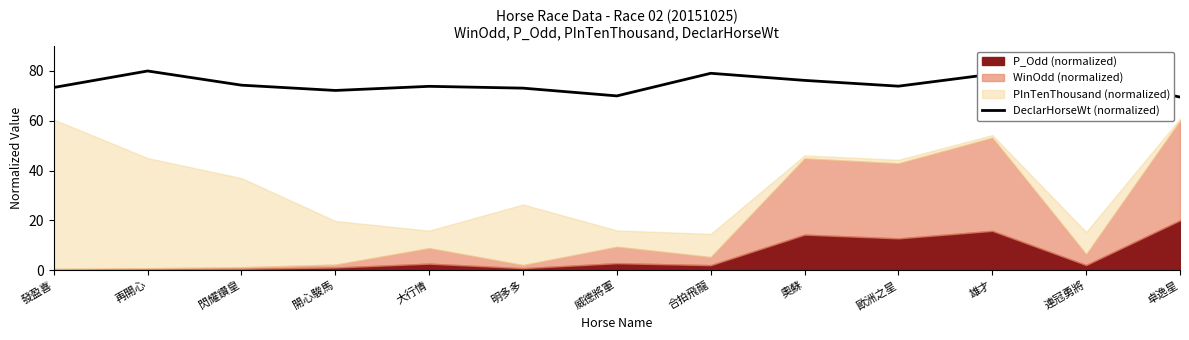

The value of DeclarHorseWt (normalized) at 明多多 is 121.7. True or false?

False